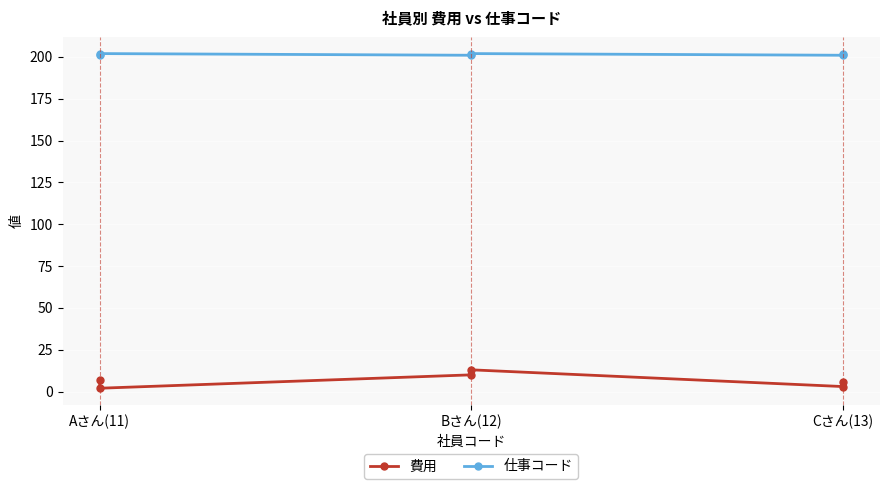

True or false: 仕事コード and 費用 cross at least once.

False